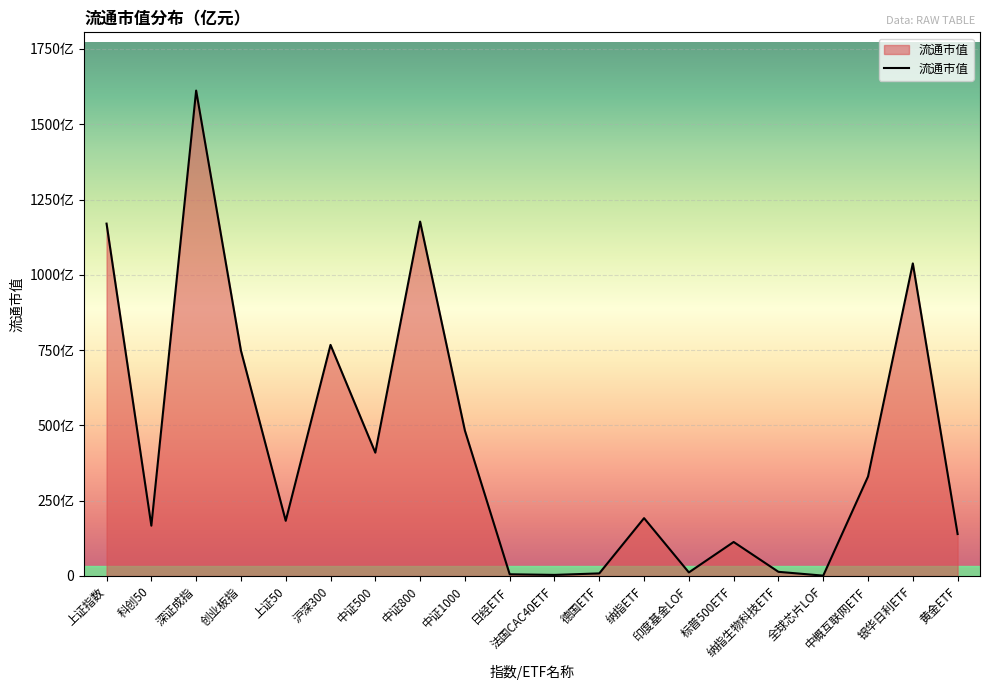

Does the chart display data point markers on the line(s)?

No